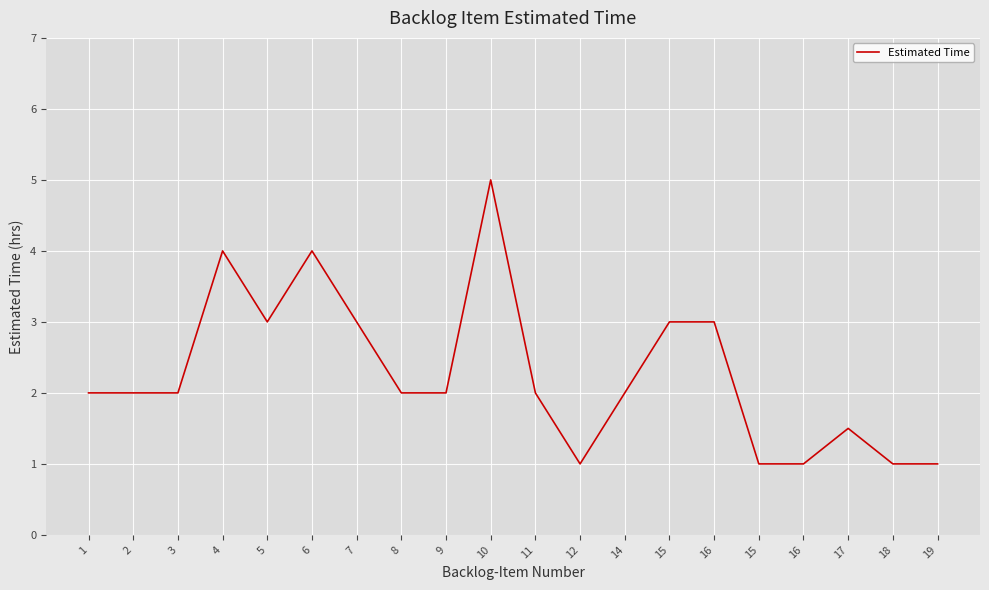

Does the chart have visible grid lines?

Yes